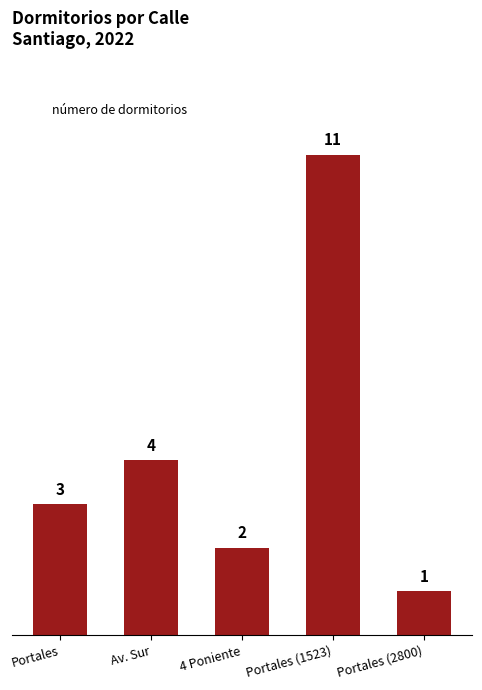

How many distinct data groups are displayed?

1